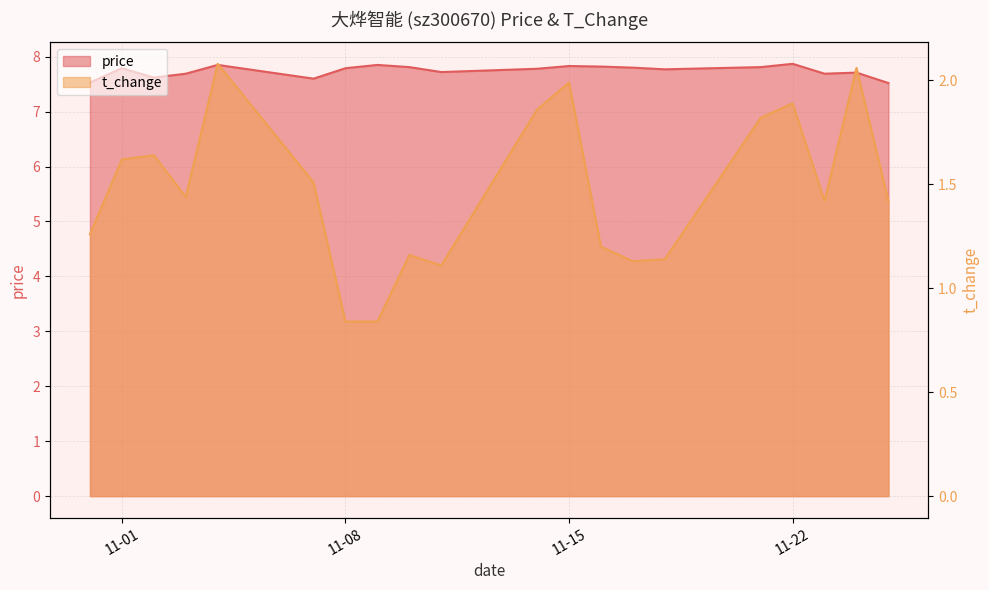

Between 2022-11-25 and 2022-11-16, which is larger?

2022-11-16